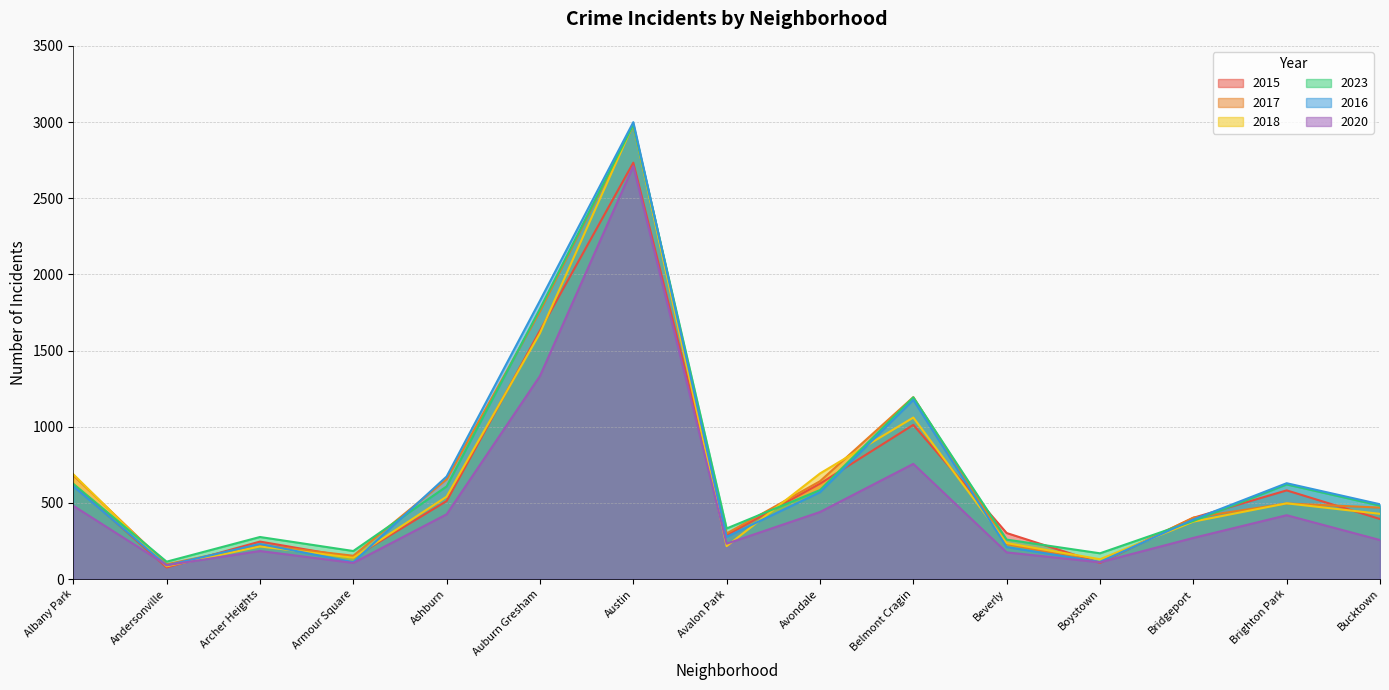

How many intersections are there between 2020 and 2018?

4